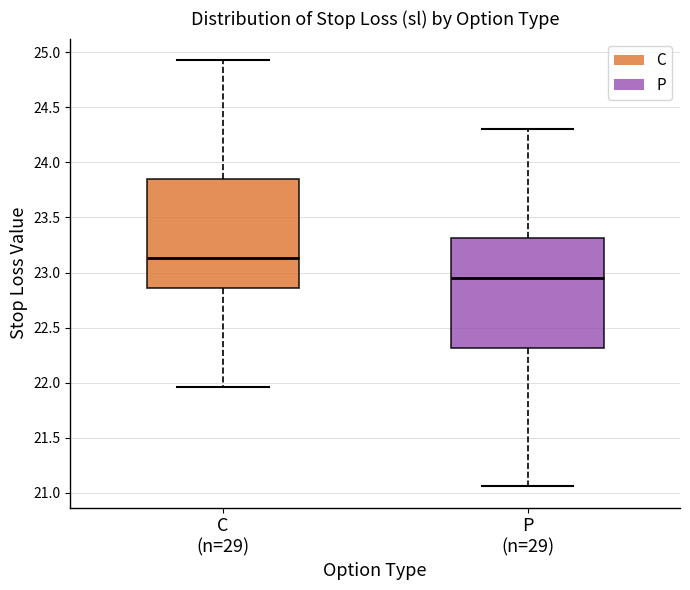

Reading left to right, read every box against the y-axis: the position of its median line, the range the box covers, and the ends of its whiskers. The values are not printed on the chart, so give them approximately, as read against the axis.

C (n=29): median 23.15, box 22.85 to 23.85, whiskers 21.95 to 24.95
P (n=29): median 22.95, box 22.30 to 23.30, whiskers 21.05 to 24.30